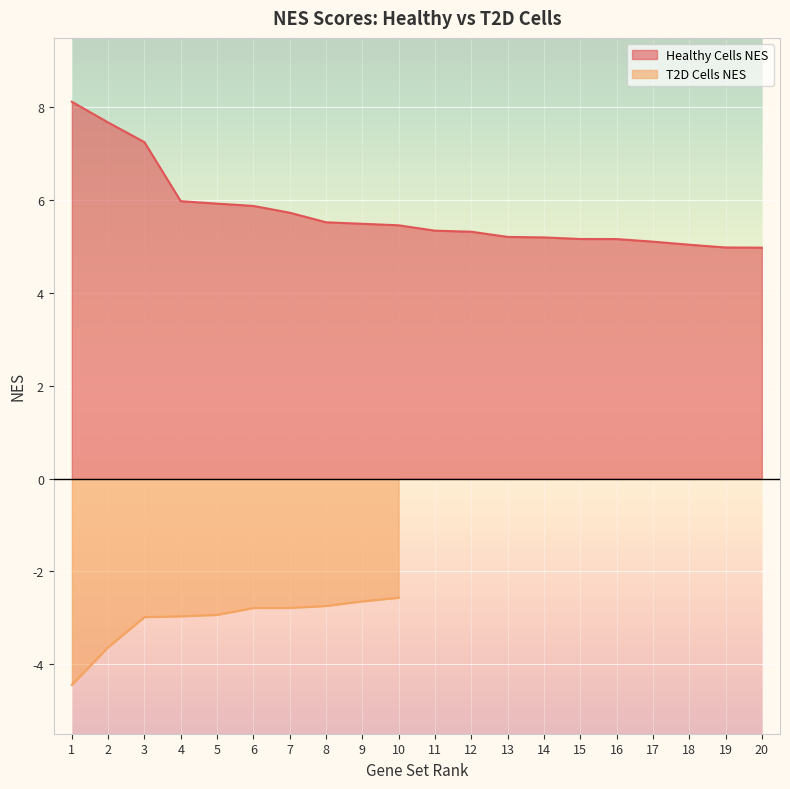

Between 3 and 5, which is larger?

3